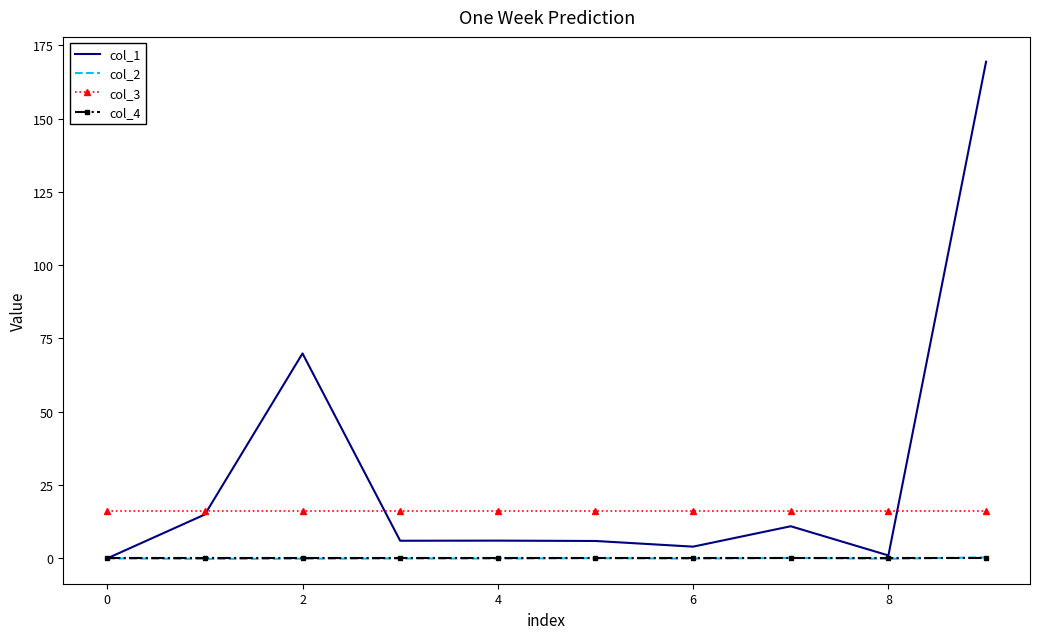

What is the difference between the second highest and minimum values in the col_1 series?

69.9